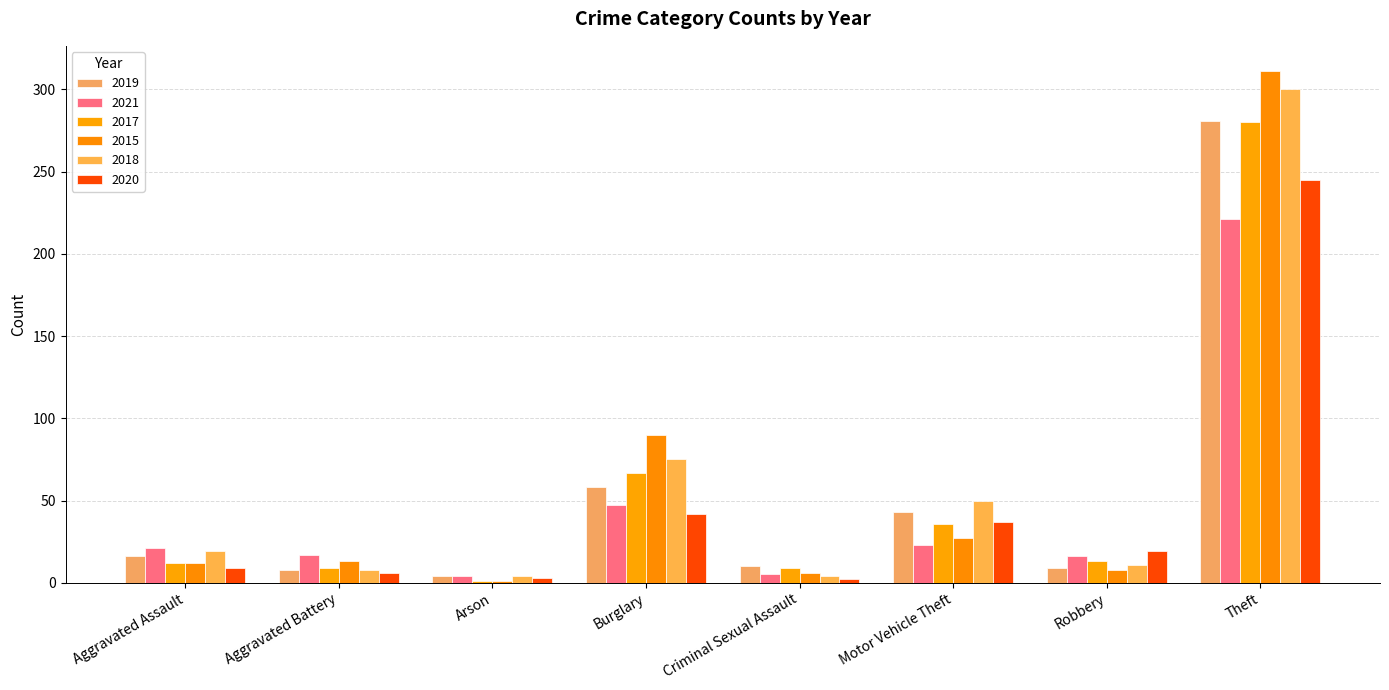

How many groups of bars are there?

8